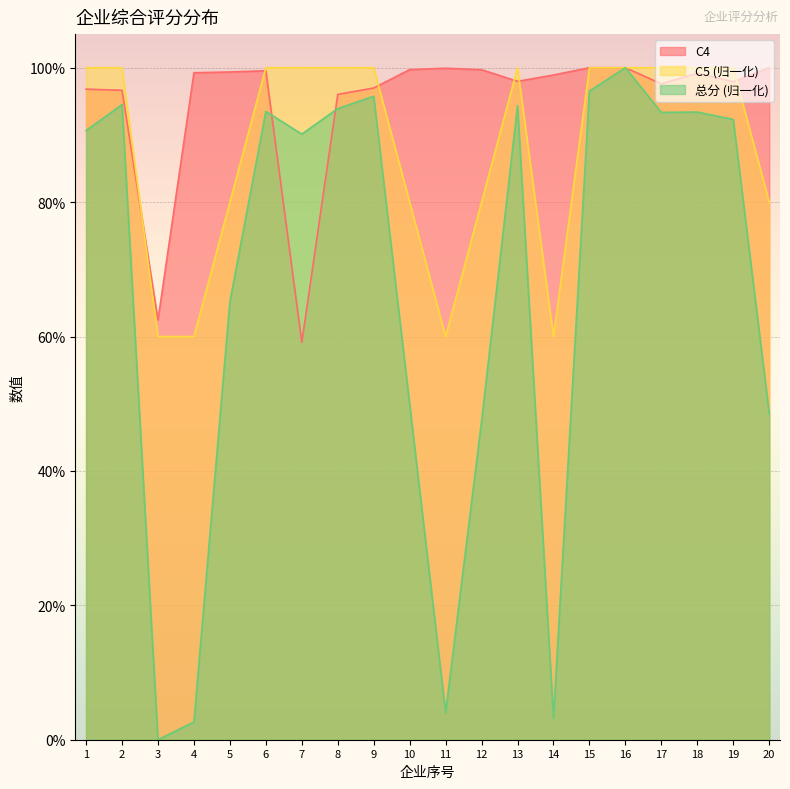

True or false: 总分 and C4 intersect in this chart.

True